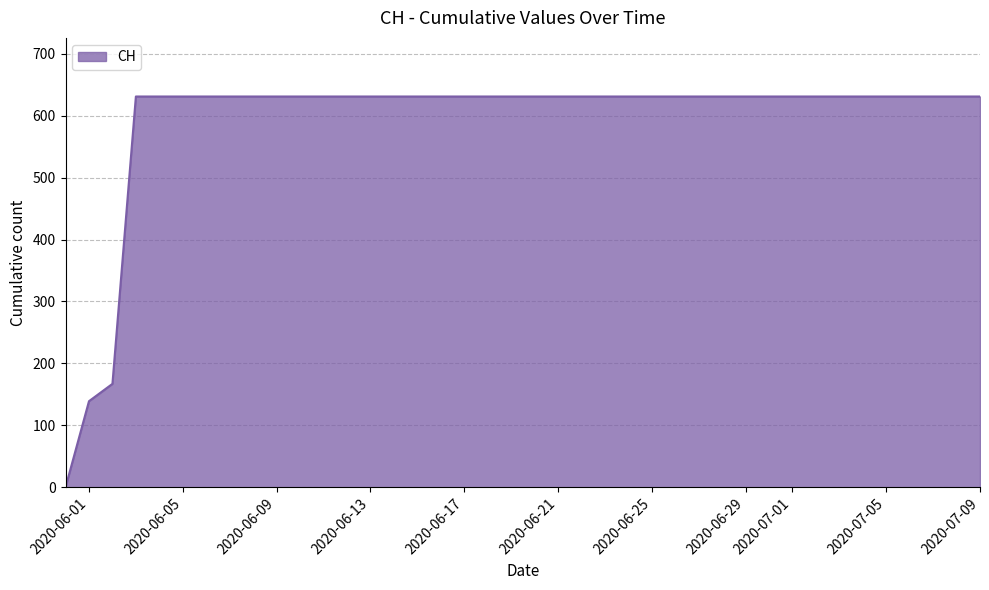

What is the difference between the maximum and minimum values?

631